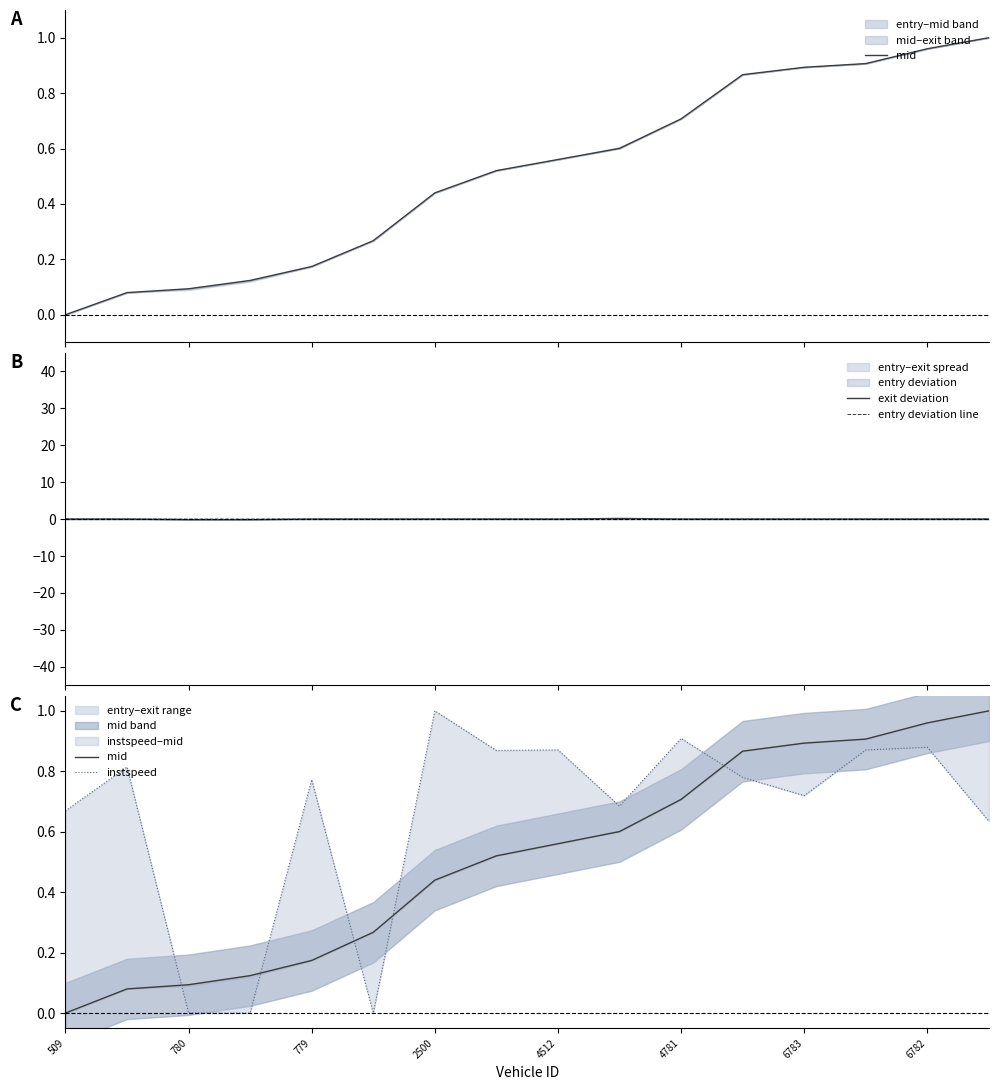

Which series has the largest total across all categories?

instspeed